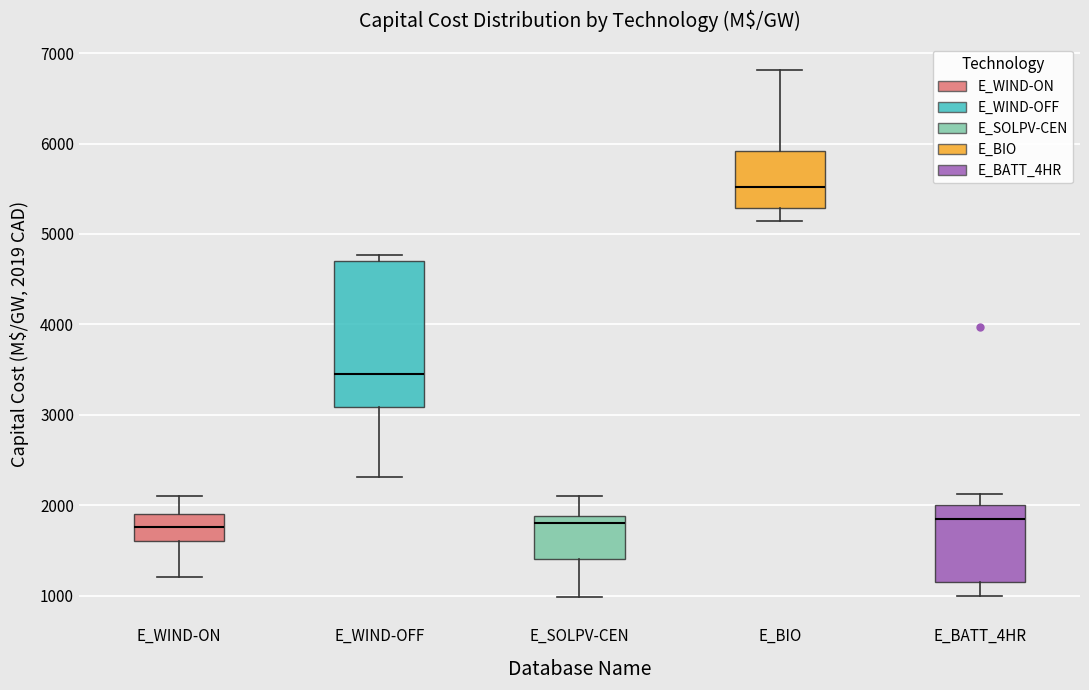

Reading left to right, read every box against the y-axis: the position of its median line, the range the box covers, and the ends of its whiskers. The values are not printed on the chart, so give them approximately, as read against the axis.

E_WIND-ON: median 1800, box 1600 to 1900, whiskers 1200 to 2100
E_WIND-OFF: median 3500, box 3100 to 4700, whiskers 2300 to 4800
E_SOLPV-CEN: median 1800, box 1400 to 1900, whiskers 1000 to 2100
E_BIO: median 5500, box 5300 to 5900, whiskers 5100 to 6800
E_BATT_4HR: median 1800, box 1200 to 2000, whiskers 1000 to 2100